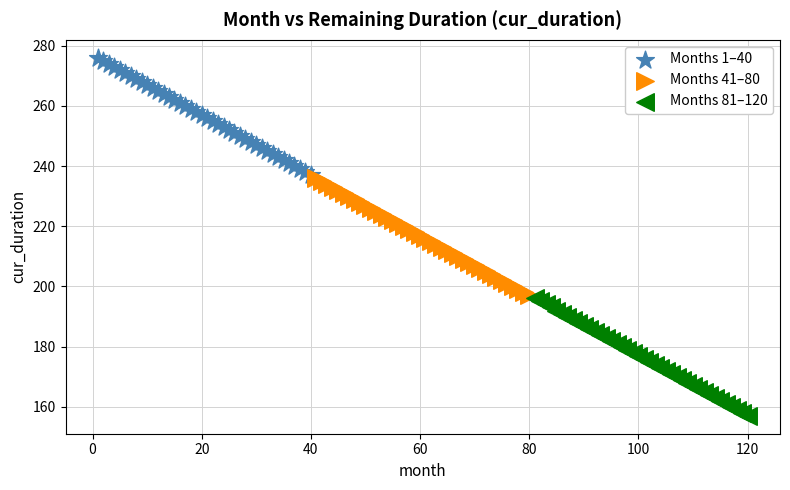

Which series contains the lowest Y value?

Months 81–120